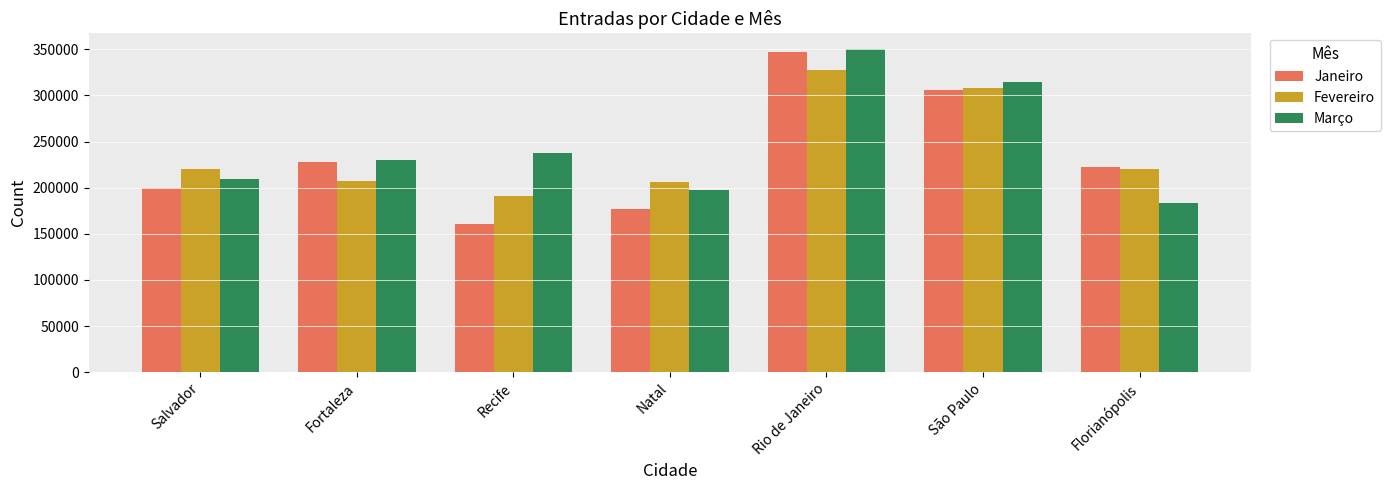

What is the maximum value shown in the chart?

349745